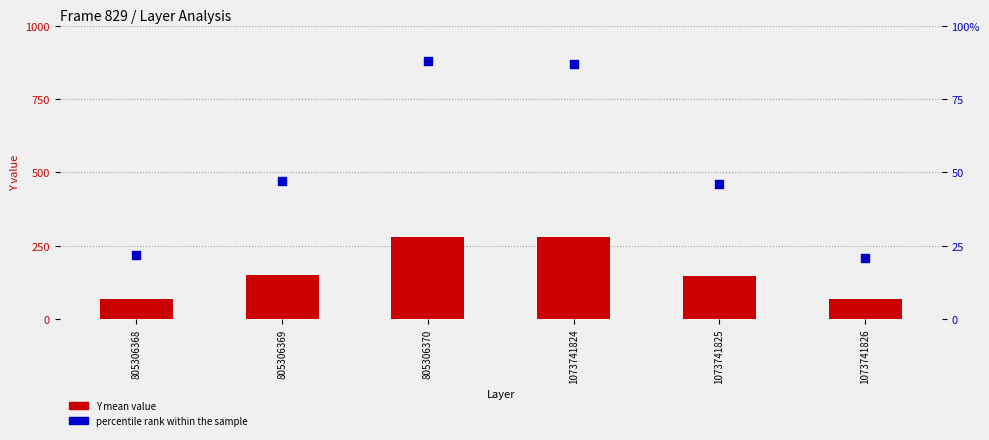

Is the value of Y mean at 805306368 greater than the value of percentile rank at 805306369?

Yes